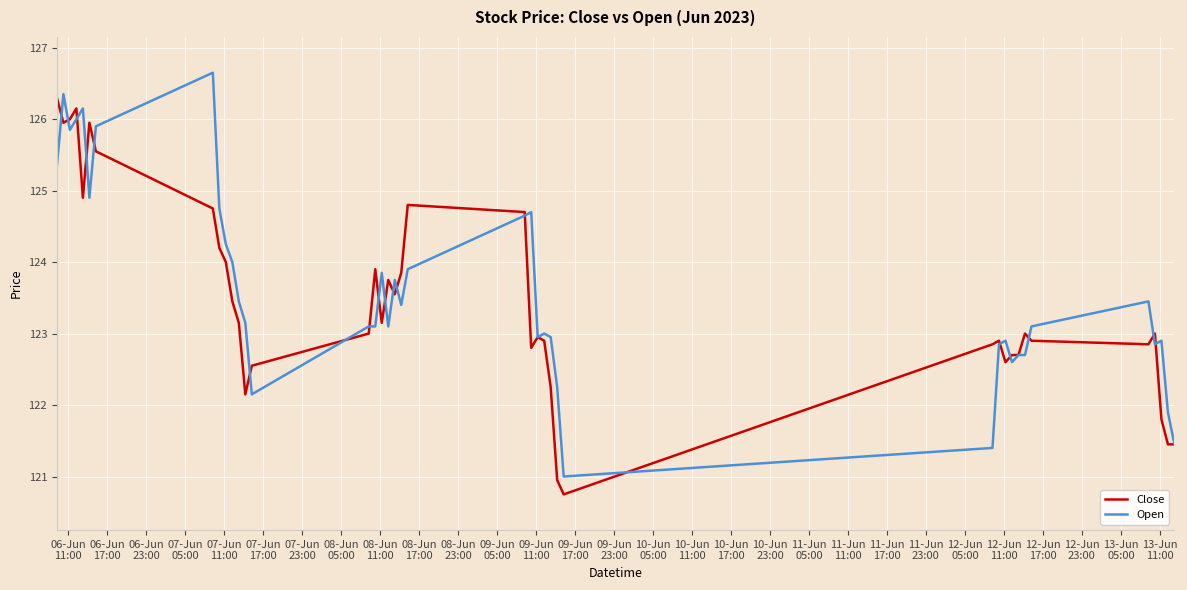

What is the minimum value for Close?

120.8